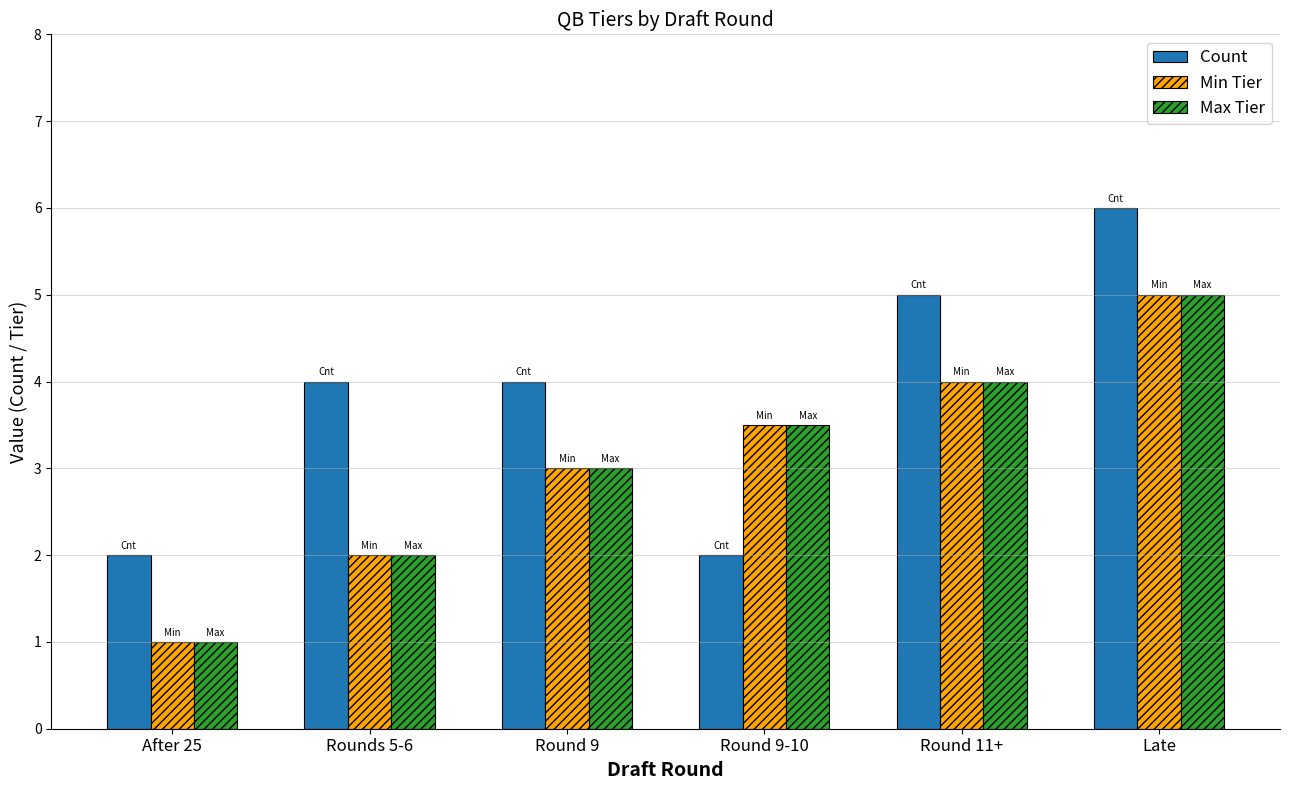

Reading left to right, list all the values displayed in this chart.

Count: After 25=2.0	Rounds 5-6=4.0	Round 9=4.0	Round 9-10=2.0	Round 11+=5.0	Late=6.0
Min Tier: After 25=1.0	Rounds 5-6=2.0	Round 9=3.0	Round 9-10=3.5	Round 11+=4.0	Late=5.0
Max Tier: After 25=1.0	Rounds 5-6=2.0	Round 9=3.0	Round 9-10=3.5	Round 11+=4.0	Late=5.0